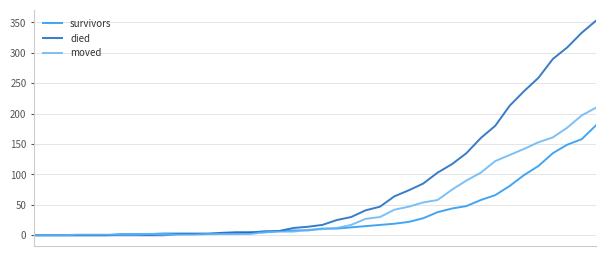

List the series in order of their peak value, lowest first.

survivors, moved, died